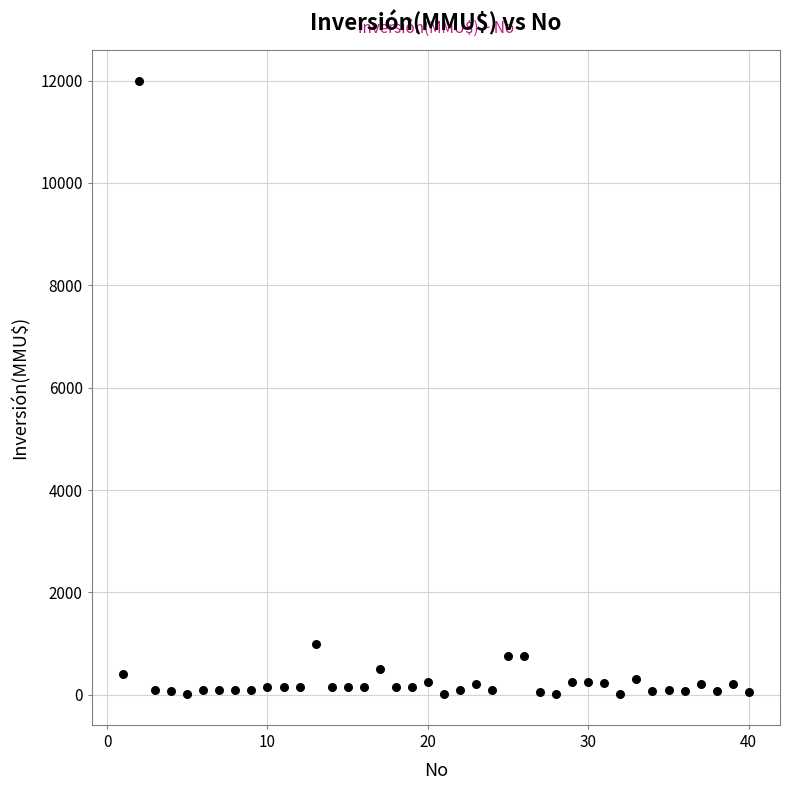

What Y value in the scatter plot is closest to 6005?

1000